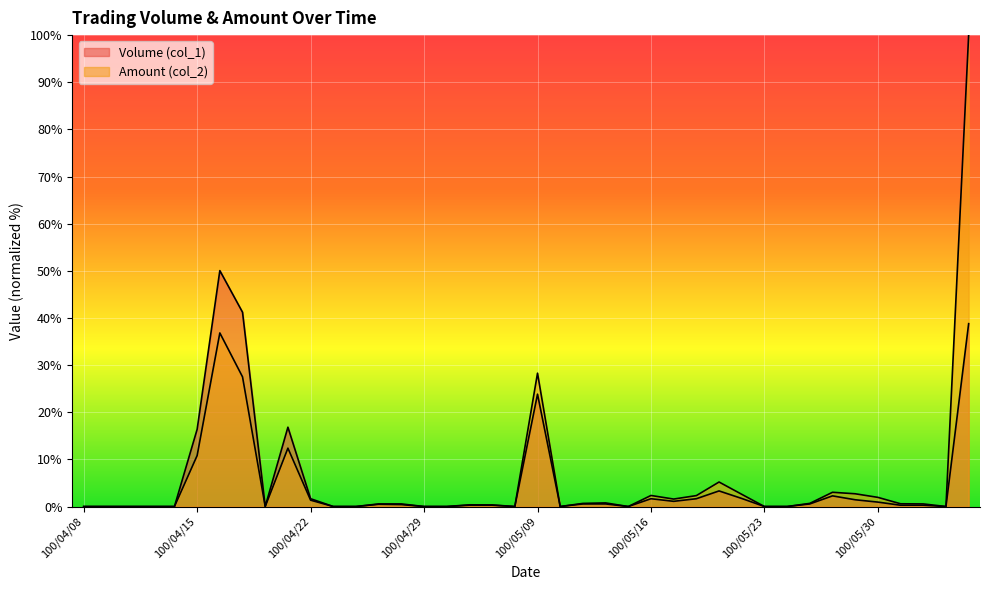

Is it true that Amount (col_2) equals 1.2 at 100/05/16?

False